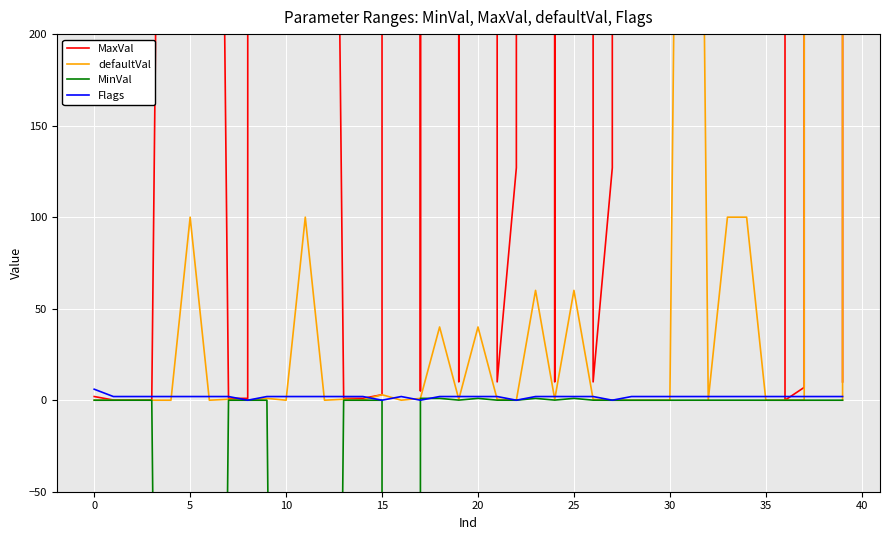

Which series has the largest total across all categories?

MaxVal